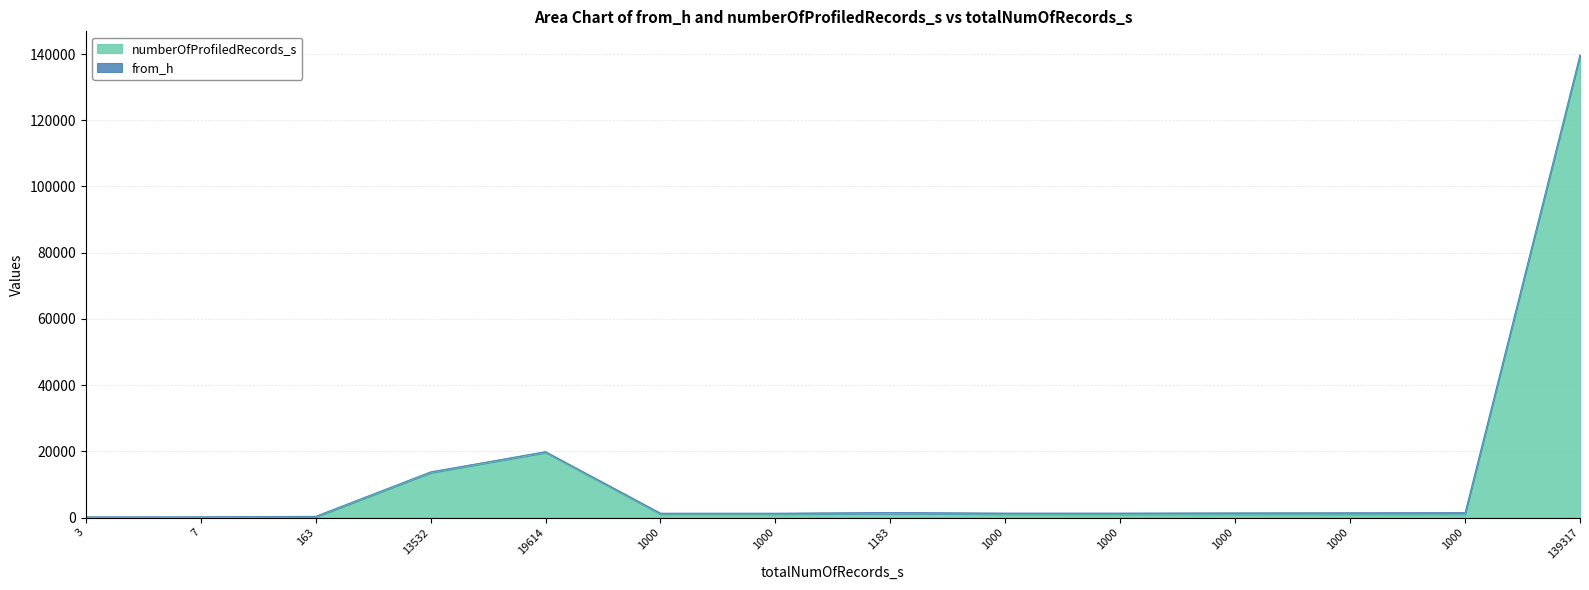

What is the value of the 7th point from the left?

1000